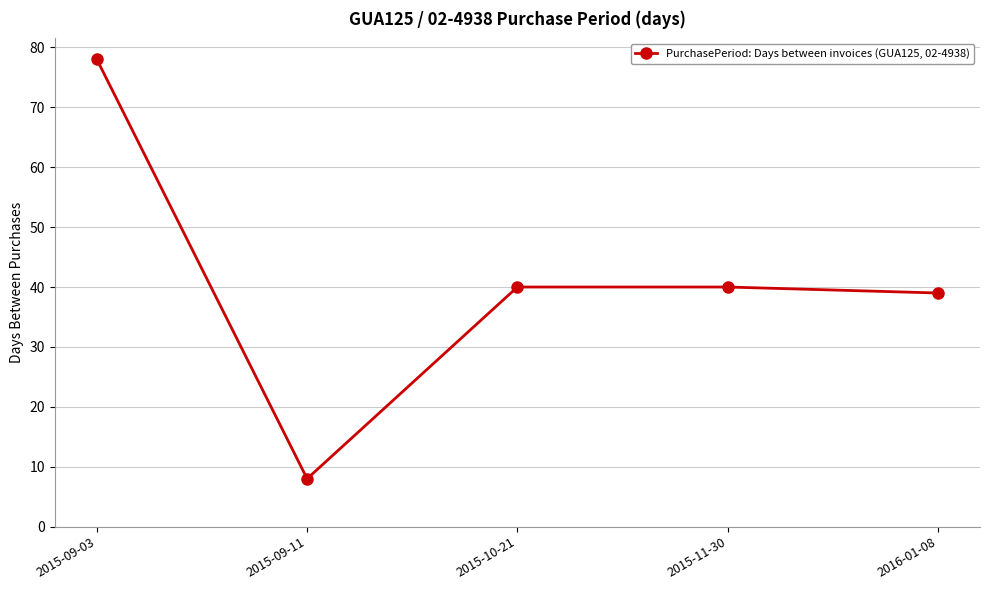

Reading left to right, list all the values displayed in this chart.

78	8	40	40	39